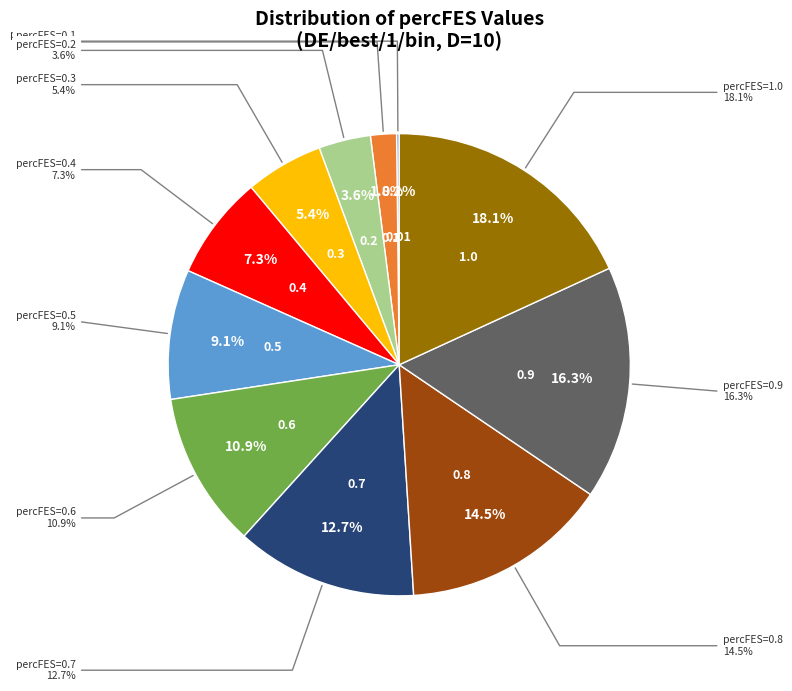

What is the total percentage of 0.8 and 0.01?

14.7%